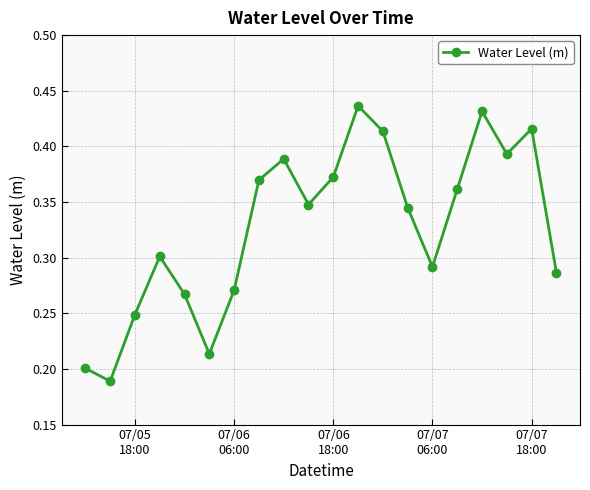

How many lines are shown in the chart?

1